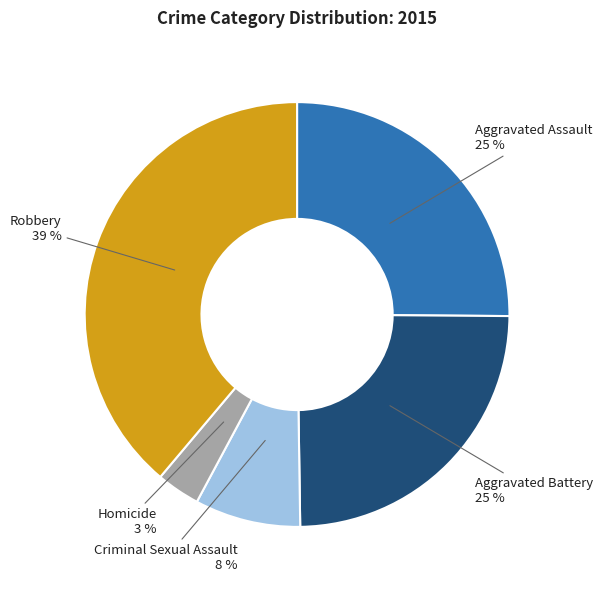

To the nearest percent, what is the difference between the Homicide and Criminal Sexual Assault slice percentages?

5%